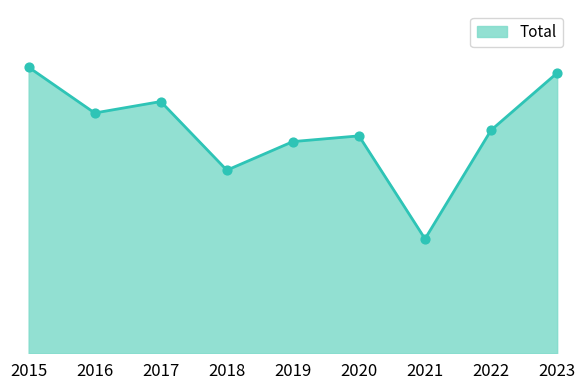

What is the change in value from 2019 to 2020?

+1